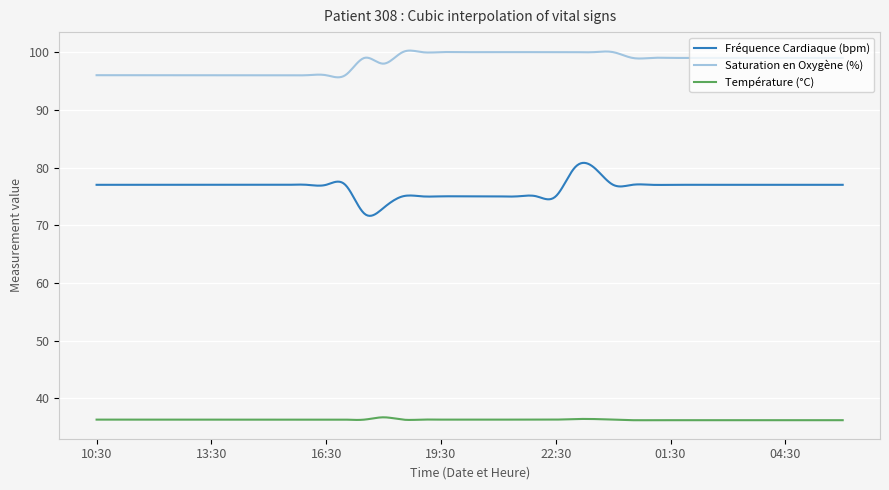

What is the smallest value displayed?

36.2